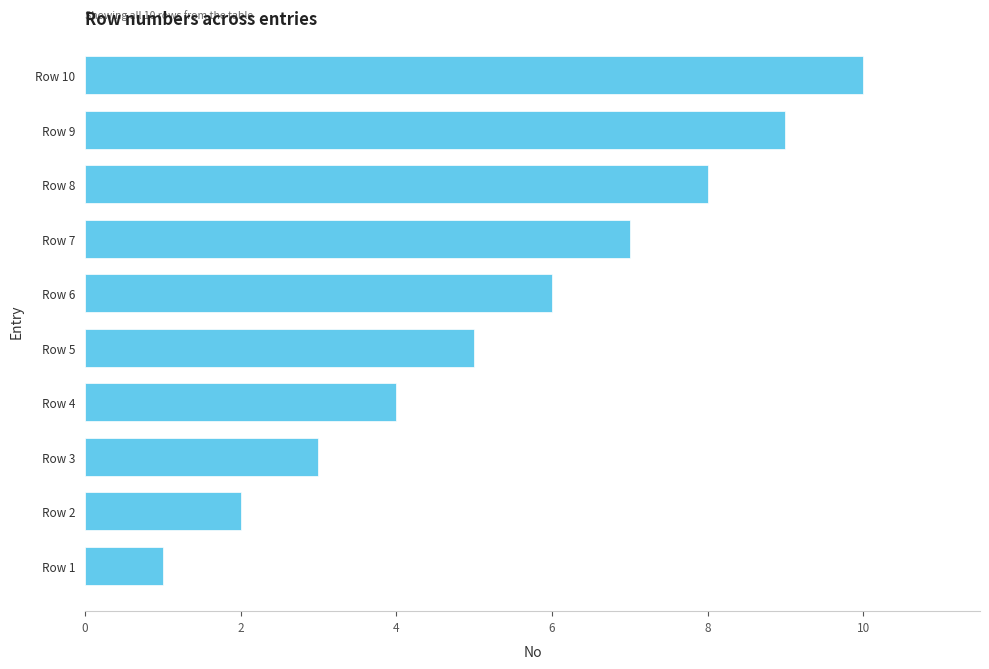

What is the change in value from Row 1 to Row 10?

+9